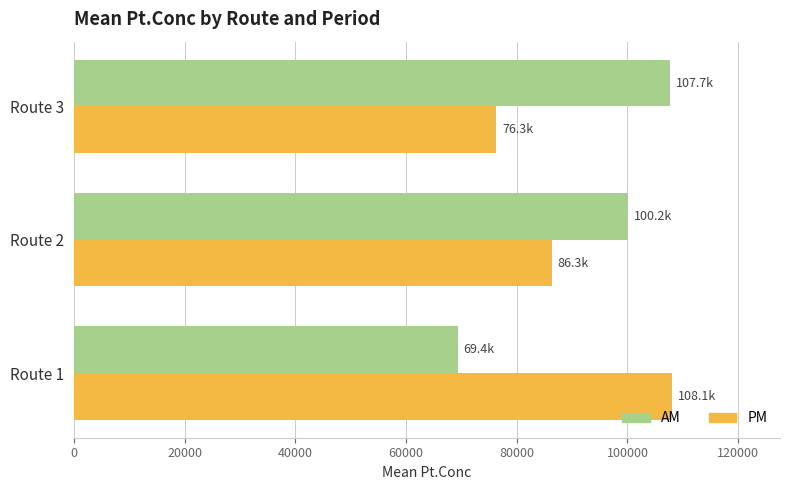

What is the difference between the highest and lowest values at Route 2?

13850.0